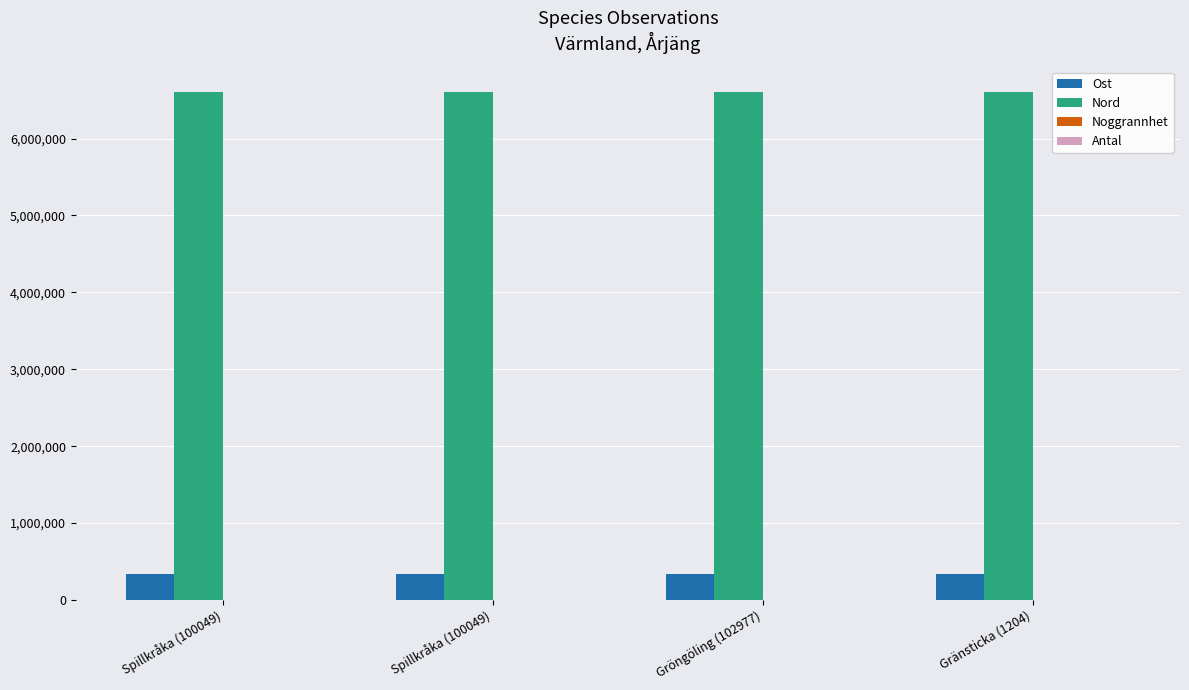

How many groups of bars are there?

4